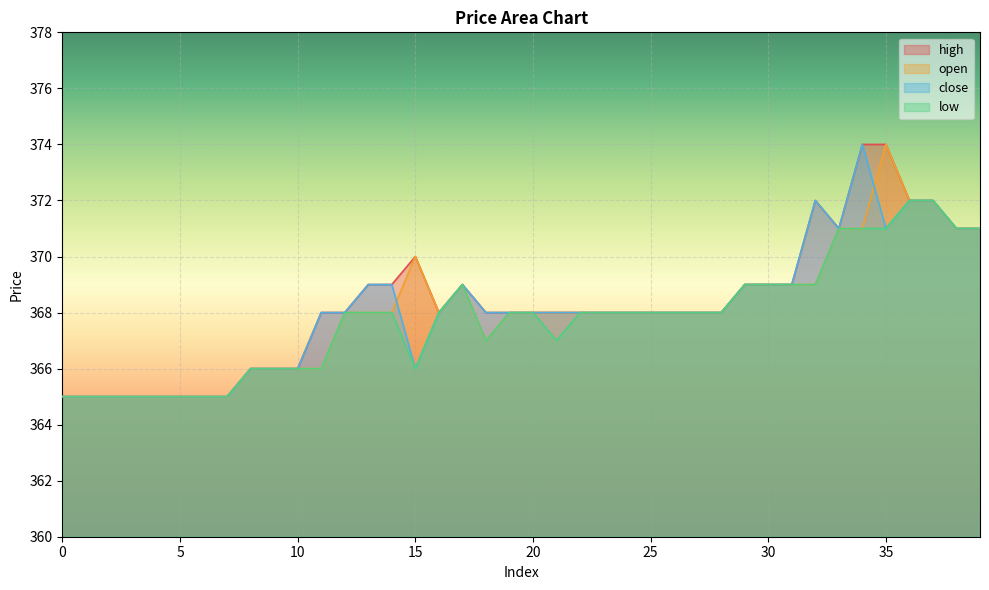

What value does the open series have at 17?

369